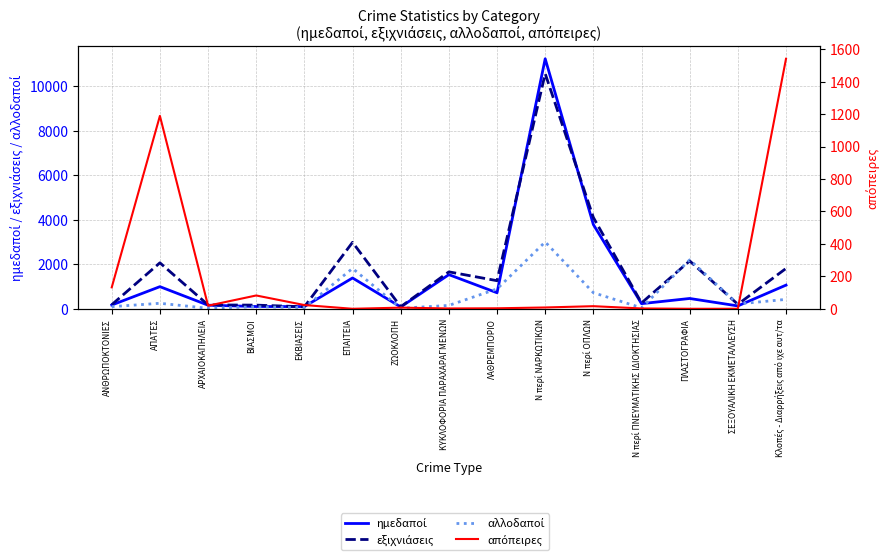

What is the value of the απόπειρες point at the 5th from the left?

23